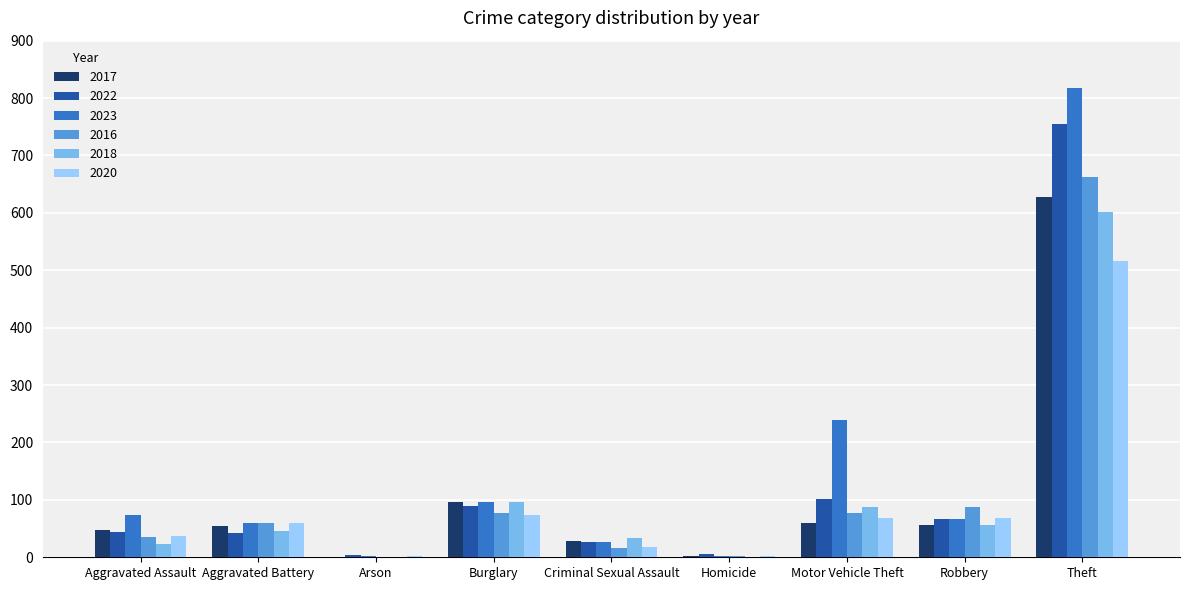

The value of 2020 at Theft is 910. True or false?

False